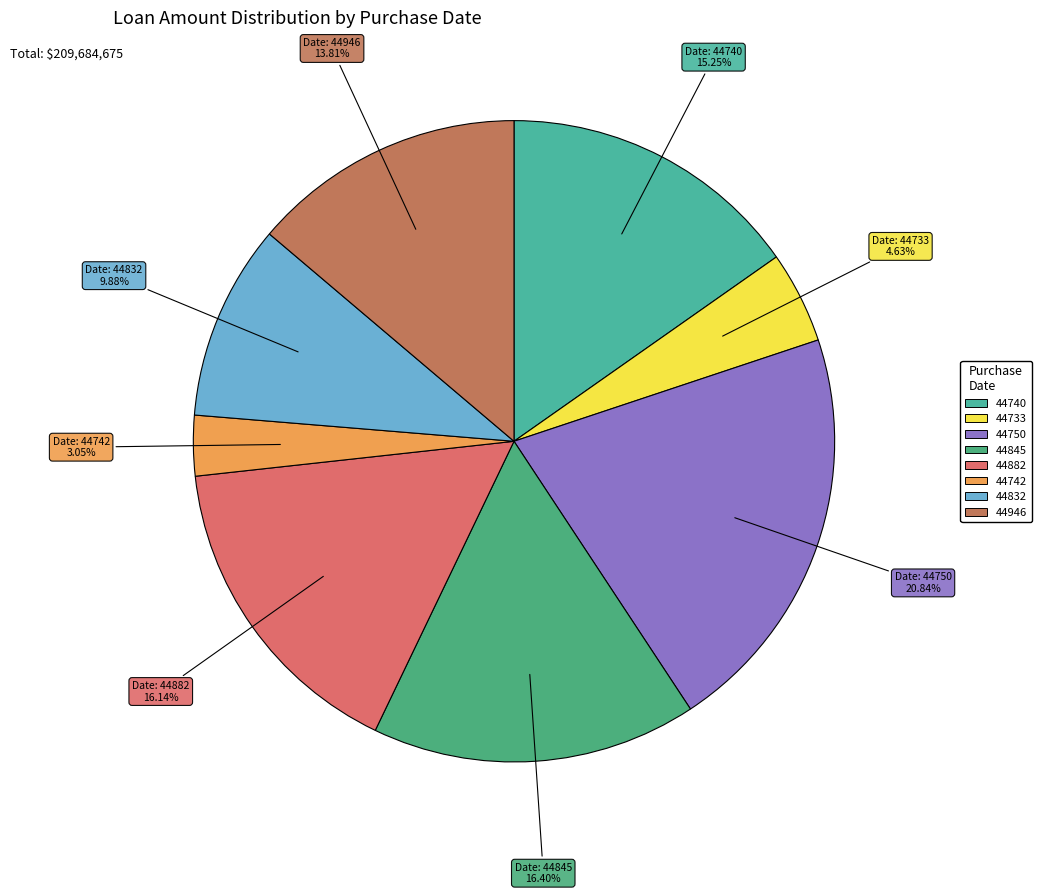

True or false: 44946 accounts for 8% of the total.

False